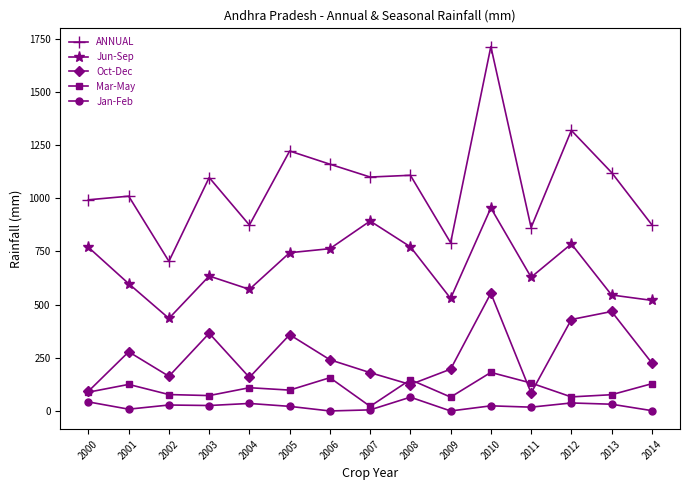

Which series changed the most between 2012 and 2014?

ANNUAL